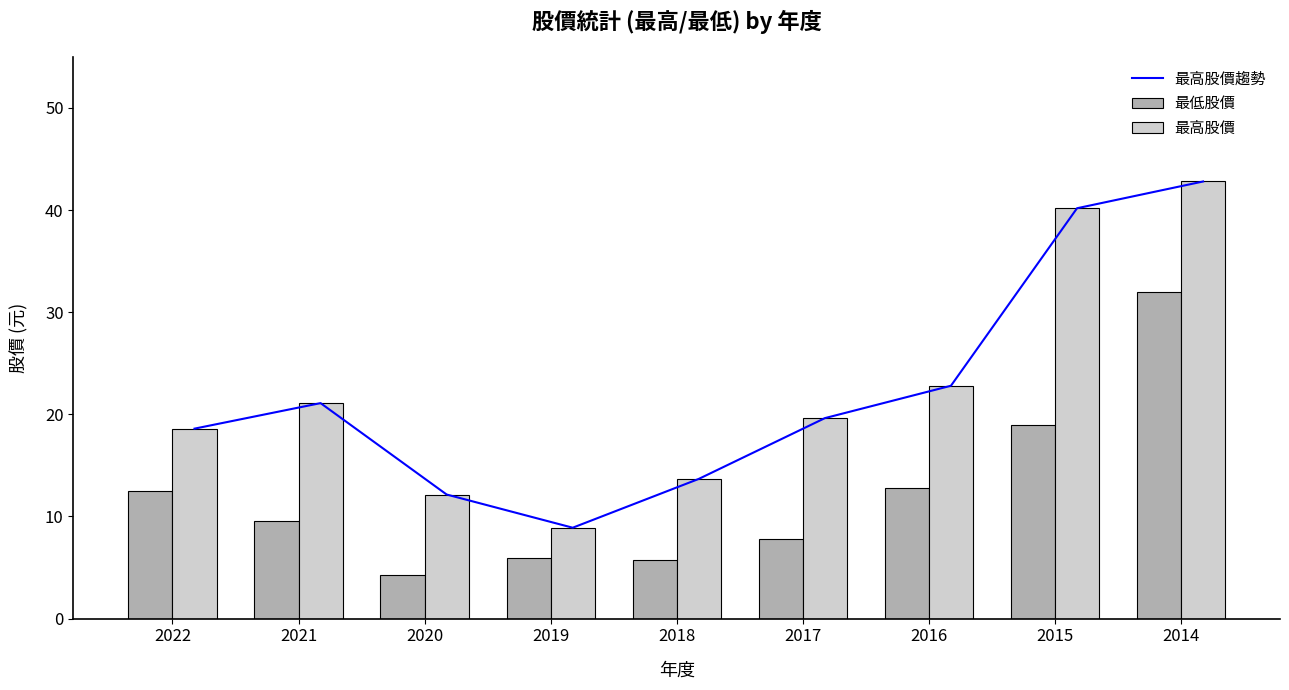

What is the difference between the 最高股價 values at 2017 and 2016?

3.2